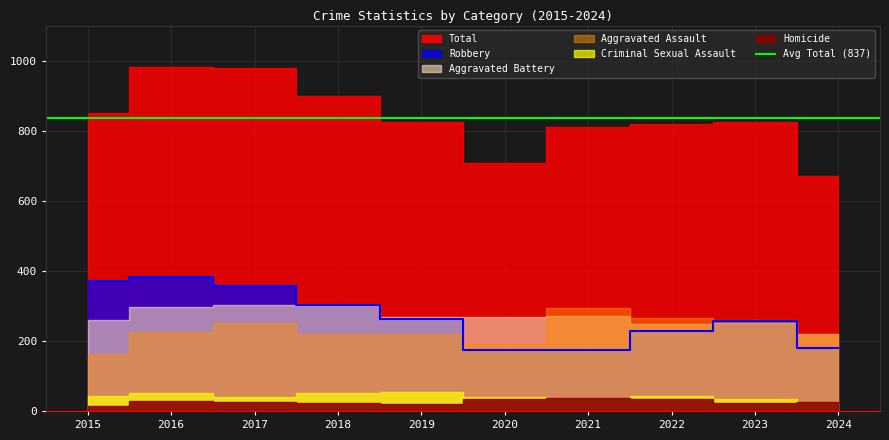

How many lines are shown in the chart?

6